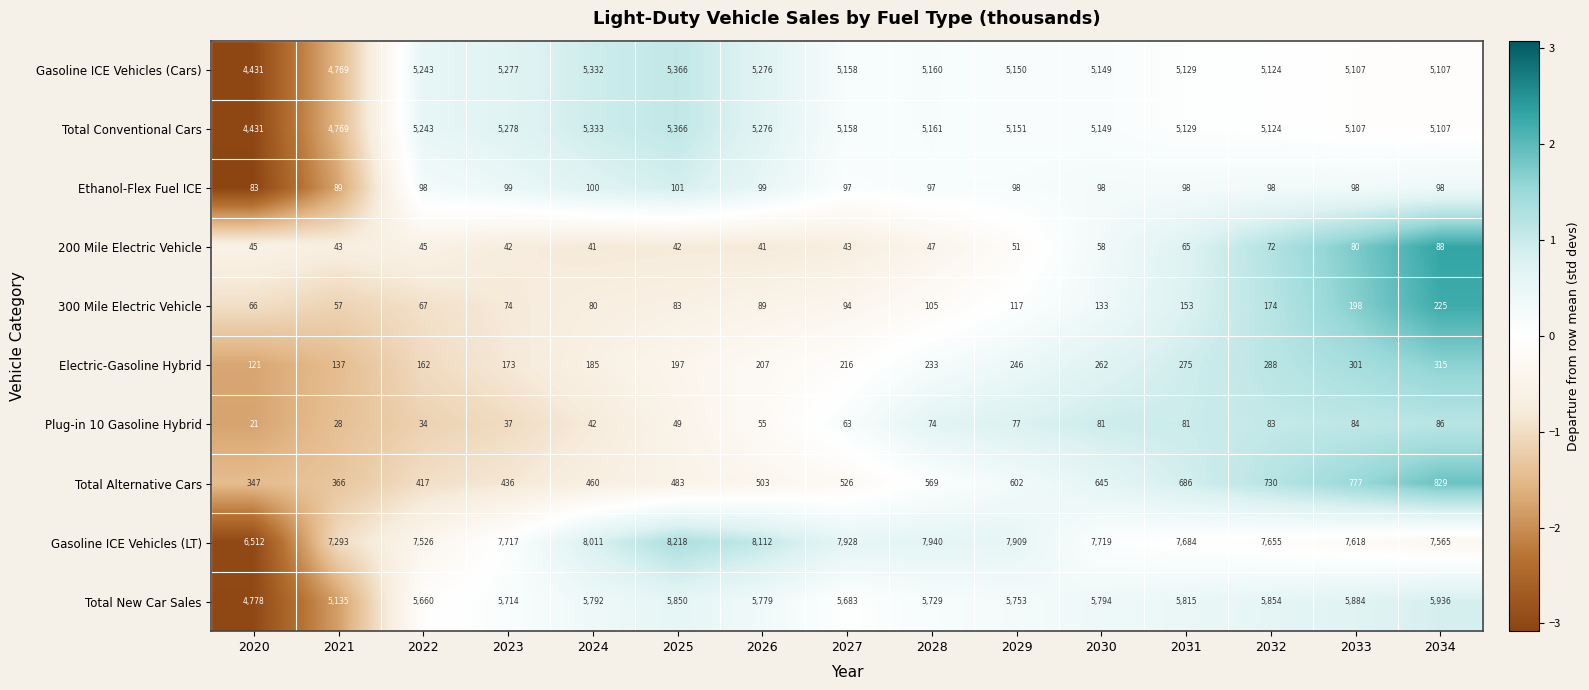

What is the sum of all Gasoline ICE Vehicles (LT) values?

115407